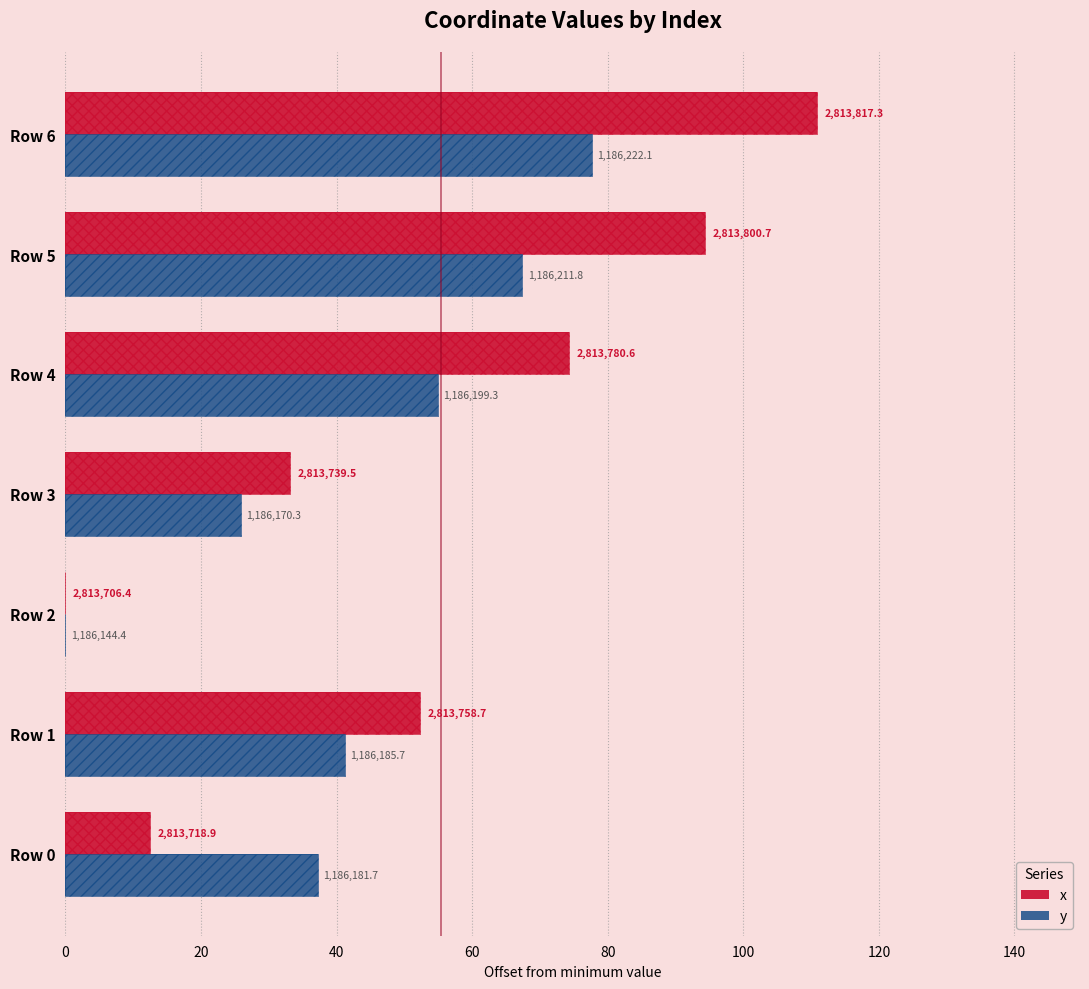

Count the number of categories in the chart.

7